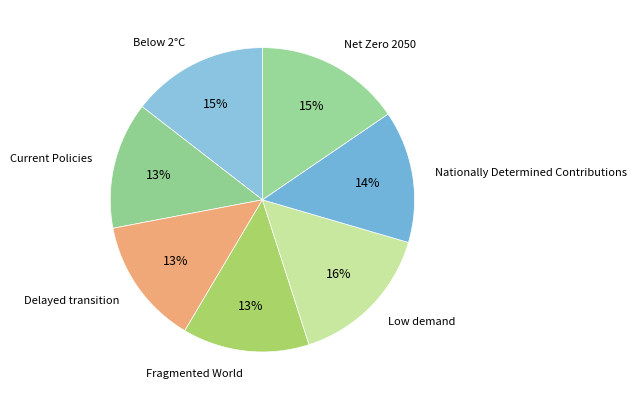

How many segments does this pie chart have?

7